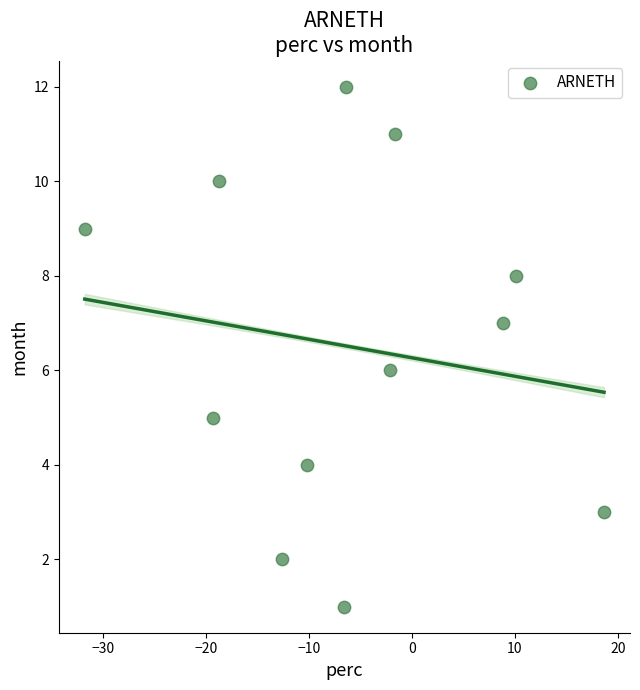

What is the range of Y values (max minus min)?

11